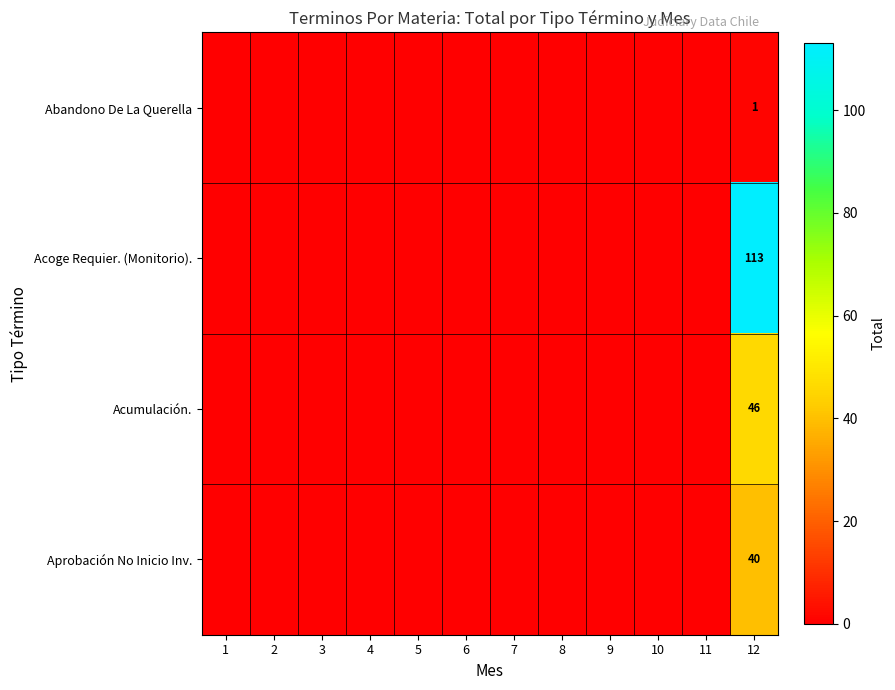

What is the sum of all Aprobación No Inicio Inv. values?

40